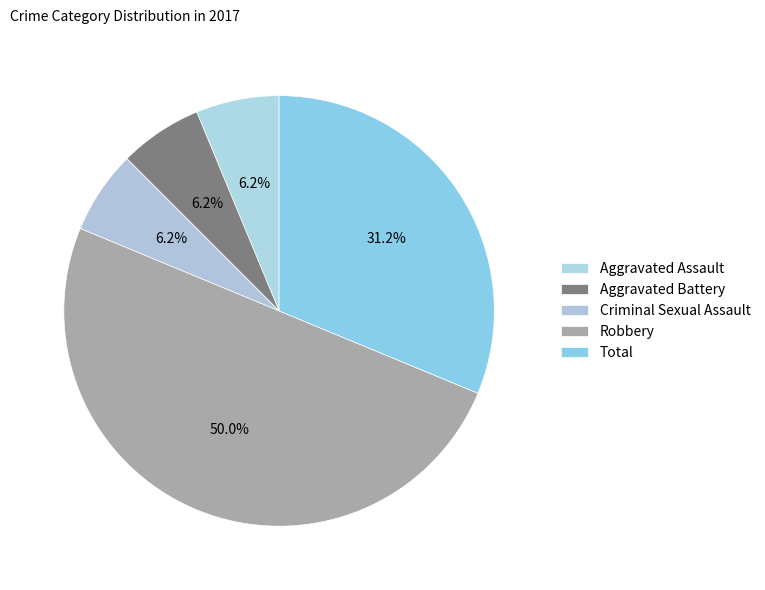

True or false: Total accounts for 17% of the total.

False